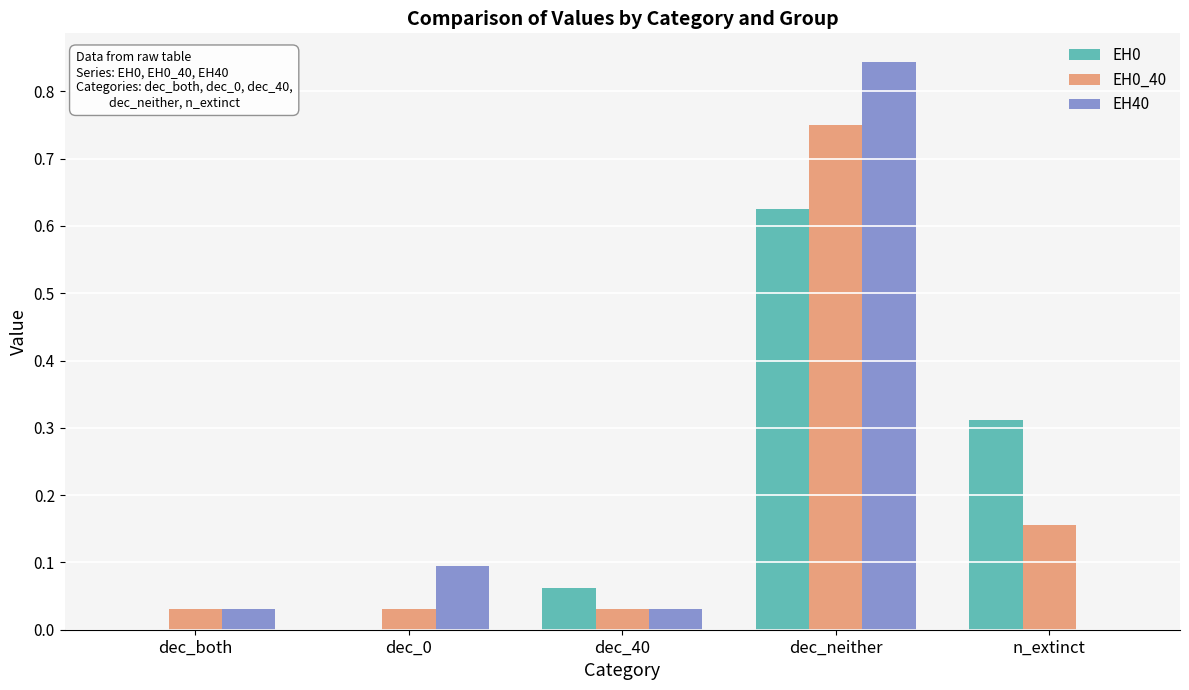

Is the value of EH0_40 at dec_40 greater than the value of EH0 at dec_both?

Yes